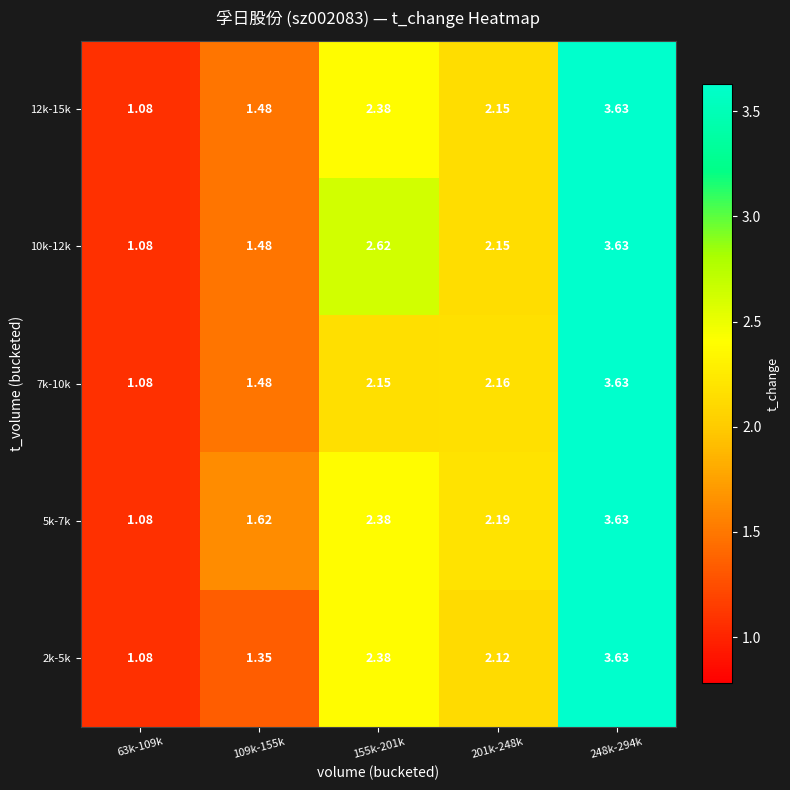

Is the value of 7k-10k at 109k-155k greater than the value of 5k-7k at 155k-201k?

No